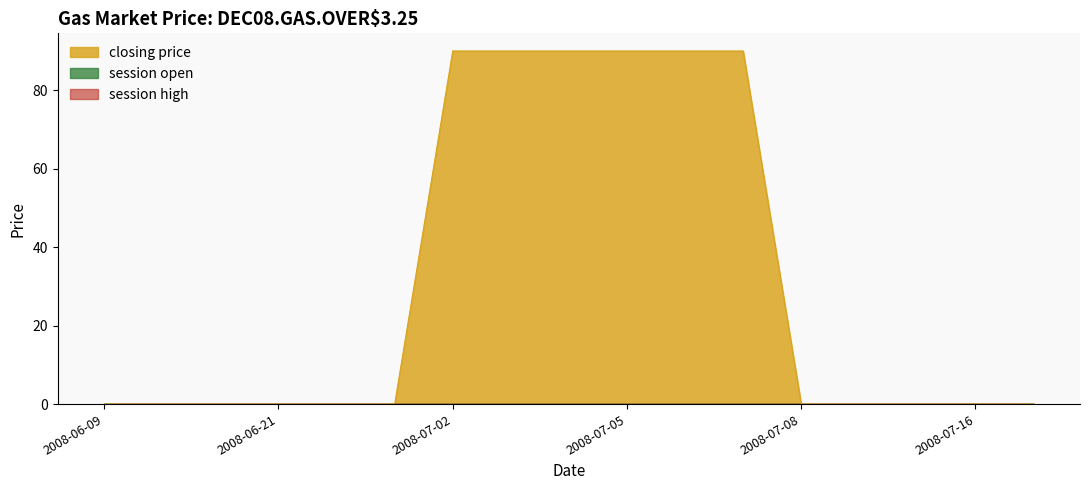

Which series has the largest range (max minus min)?

closing price